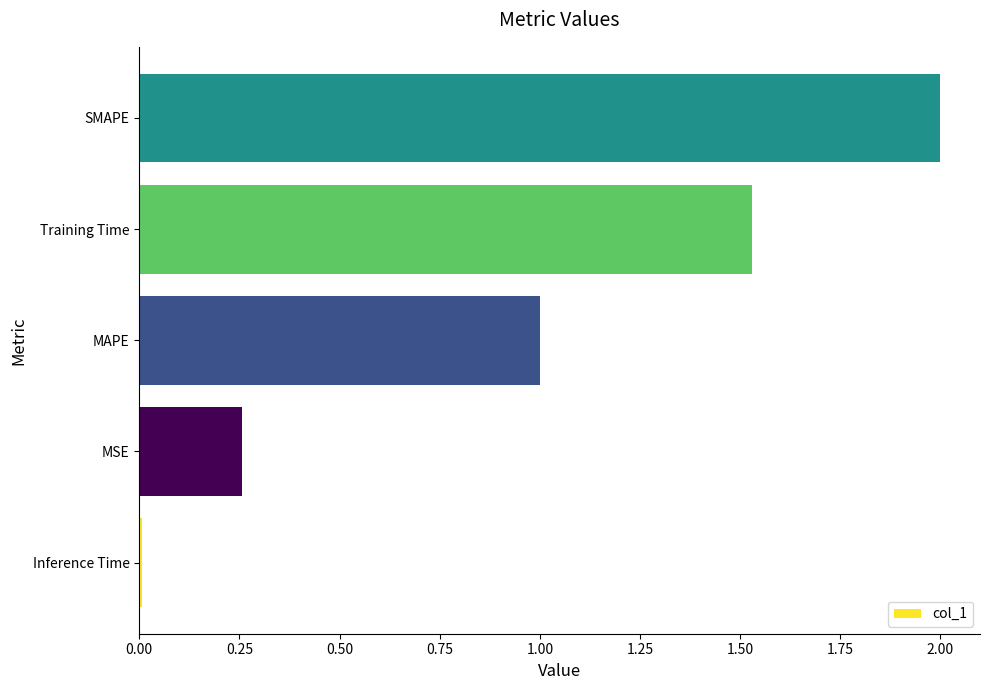

Rank the categories by value from lowest to highest.

Inference Time, MSE, MAPE, Training Time, SMAPE